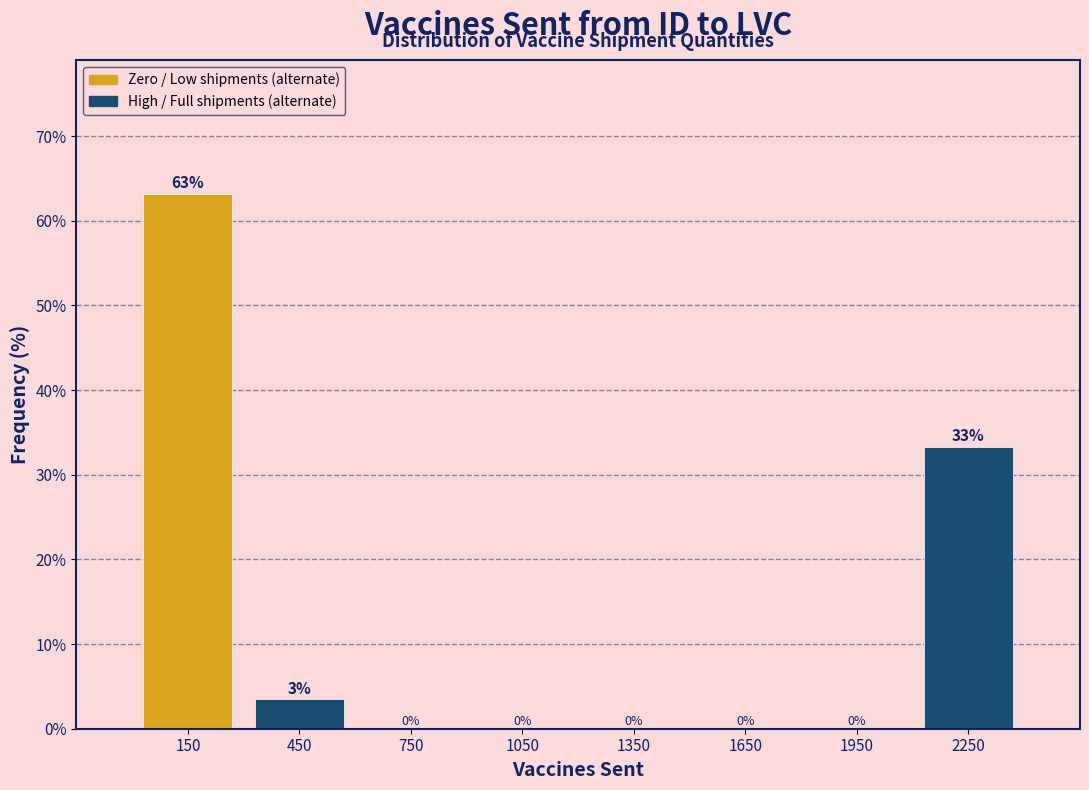

Which range on the x-axis has the tallest bar?

0 to 300